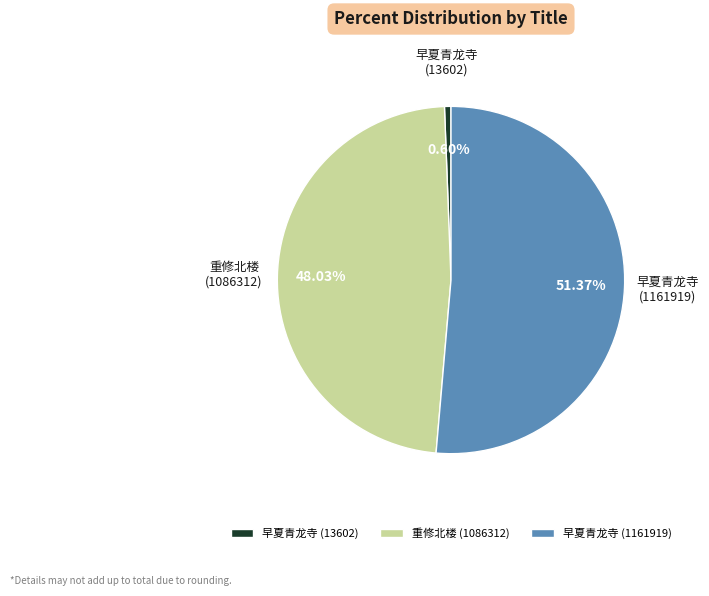

Does any single category account for the majority?

Yes